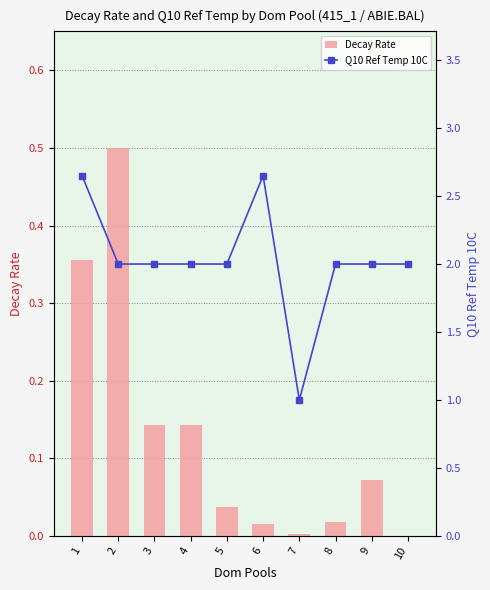

What is the average value of the Decay Rate series?

0.1